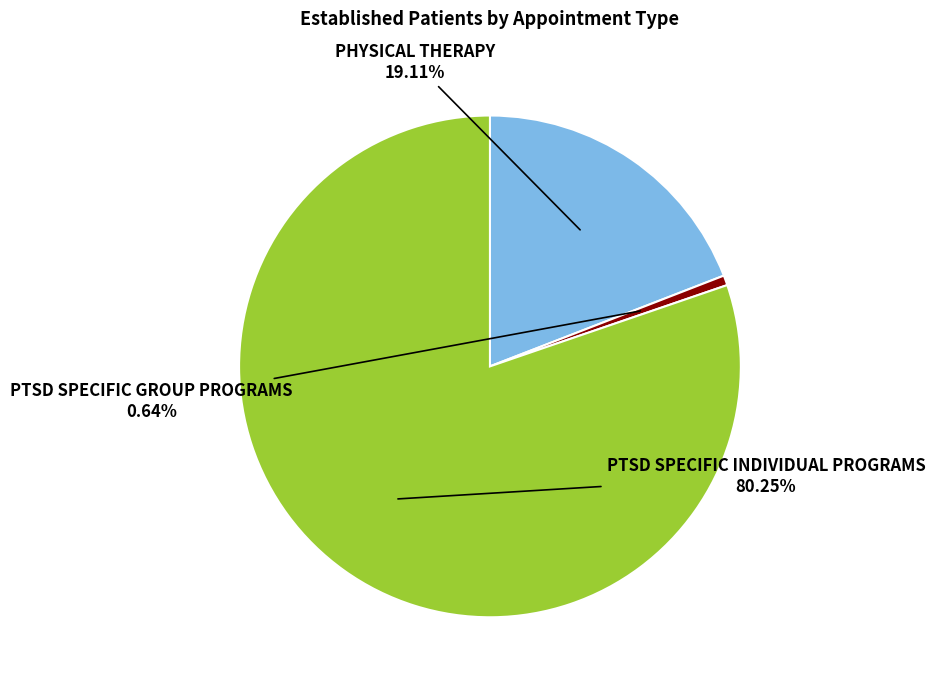

To the nearest percent, what portion does PTSD SPECIFIC INDIVIDUAL PROGRAMS represent?

80%